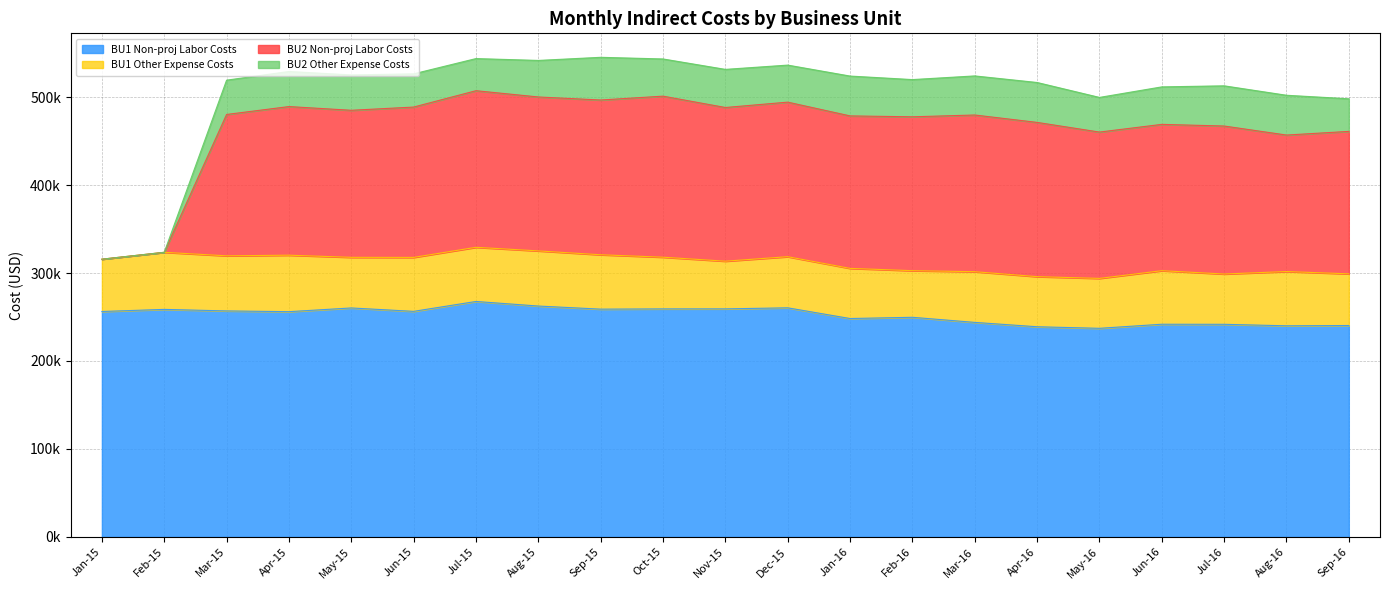

Which series changed the most between Jan-15 and May-15?

BU2 Non-proj Labor Costs